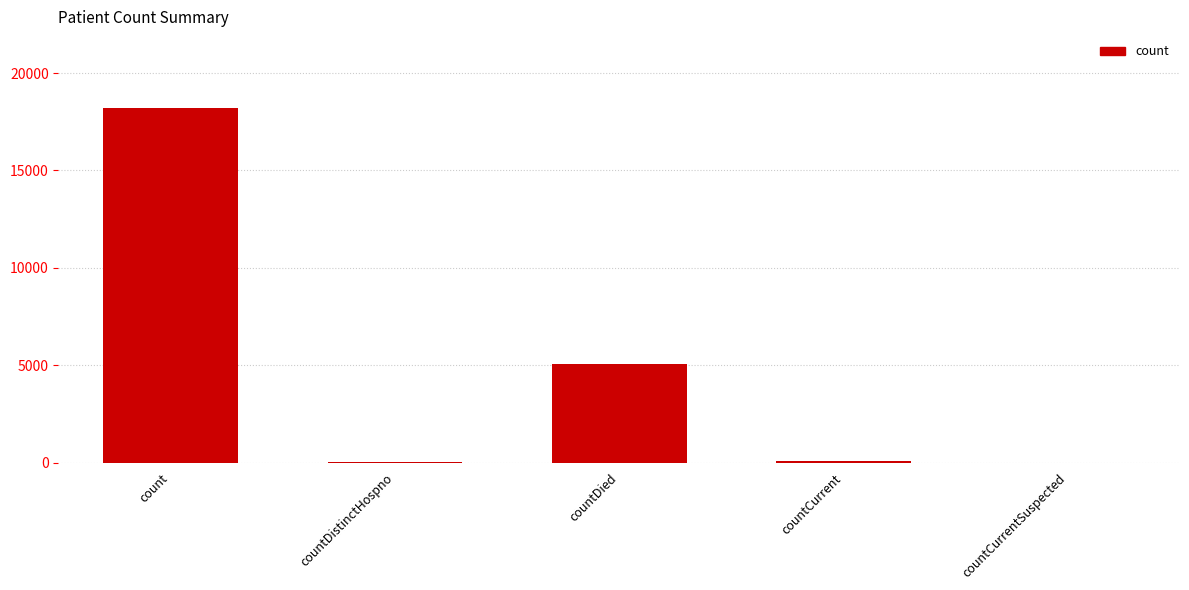

What is the sum of all values?

23373